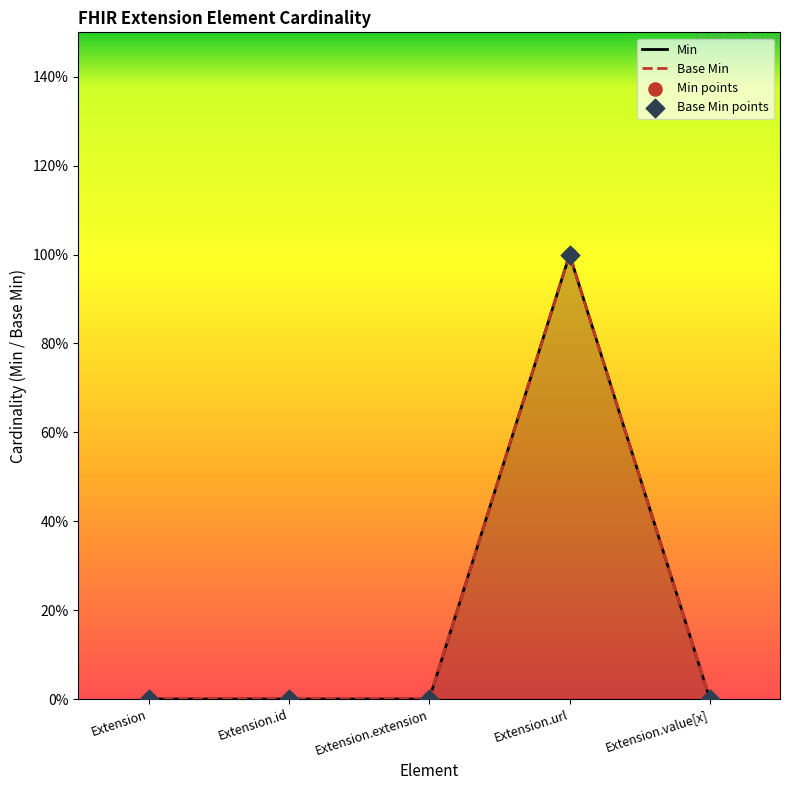

Which series has the widest spread of Y values?

Min